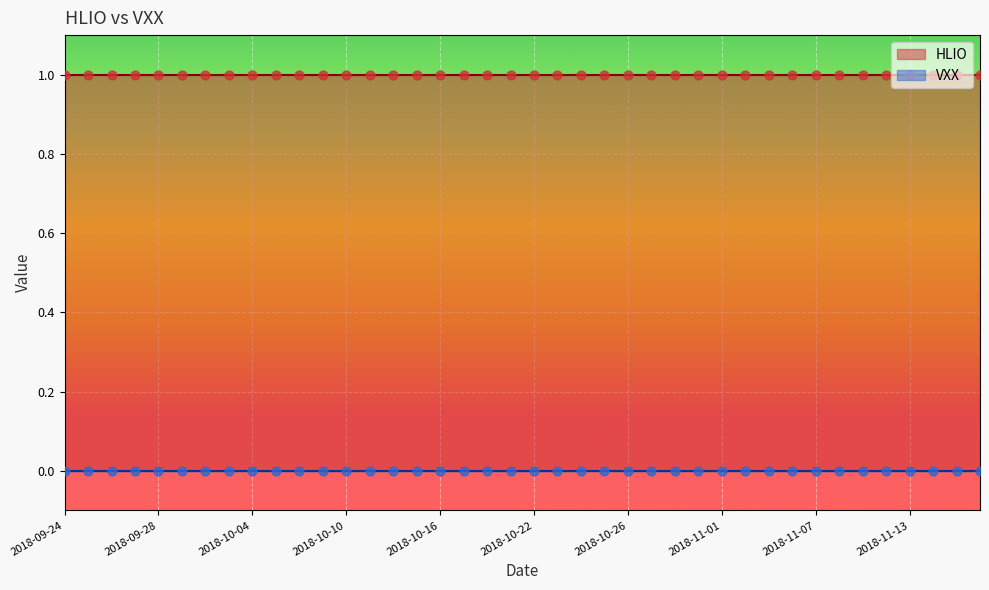

Which series has the widest spread of Y values?

HLIO